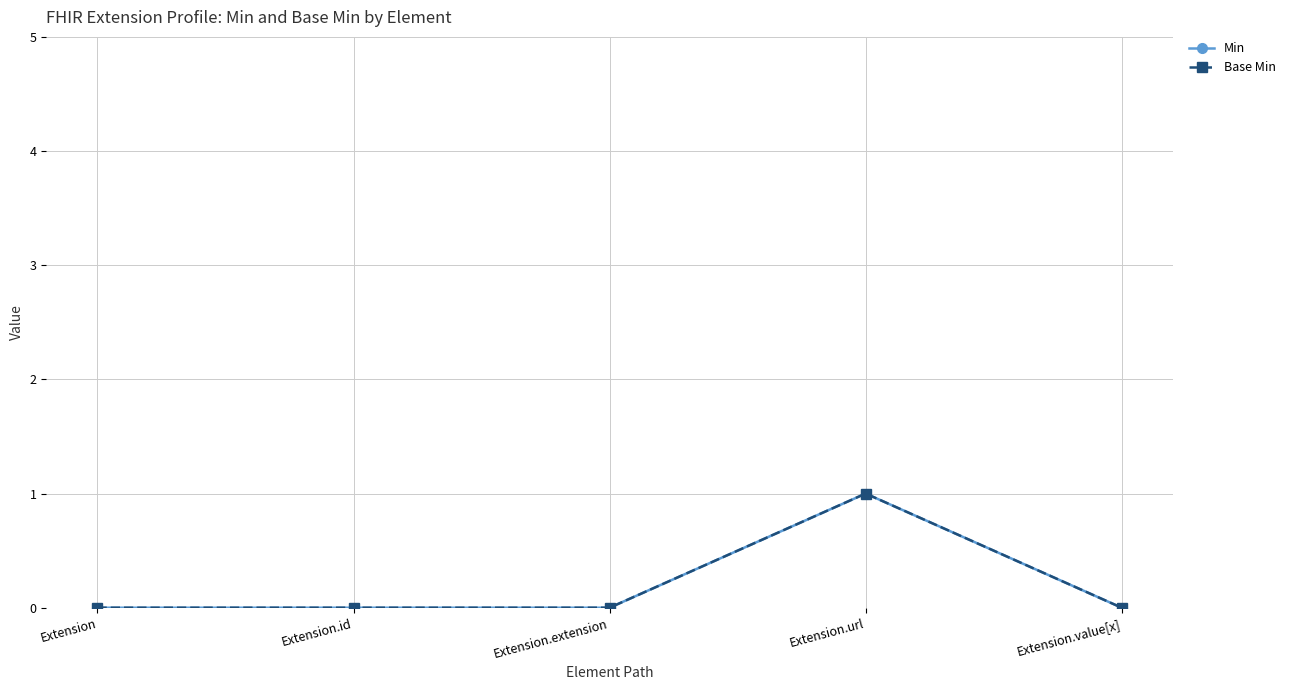

Which category has the highest value in the Min series?

Extension.url